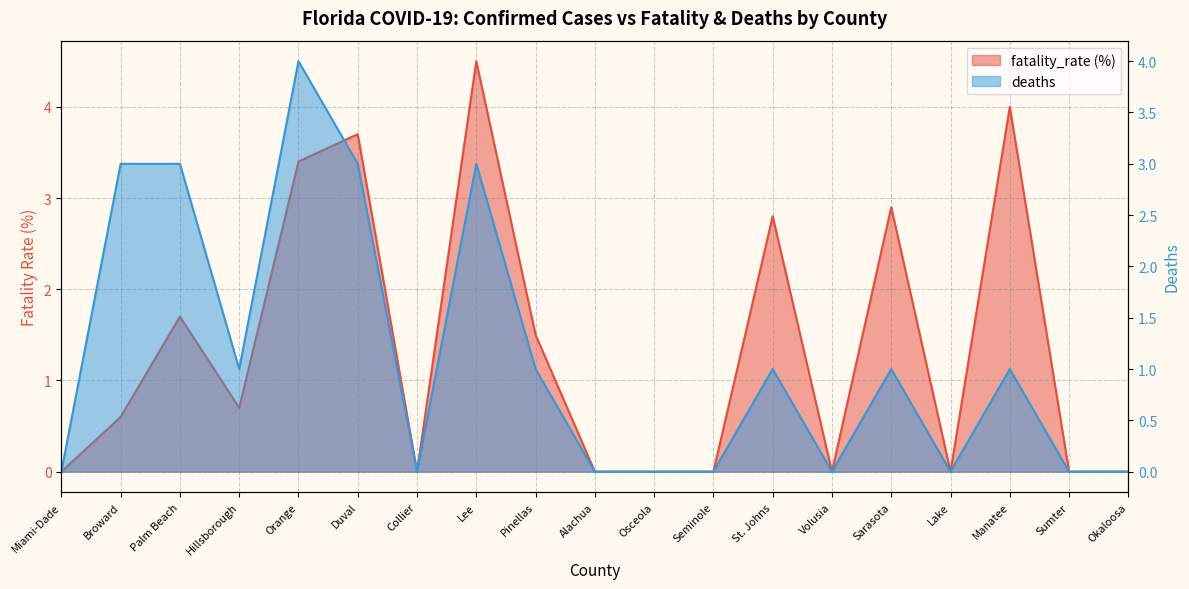

Does the chart have visible grid lines?

Yes